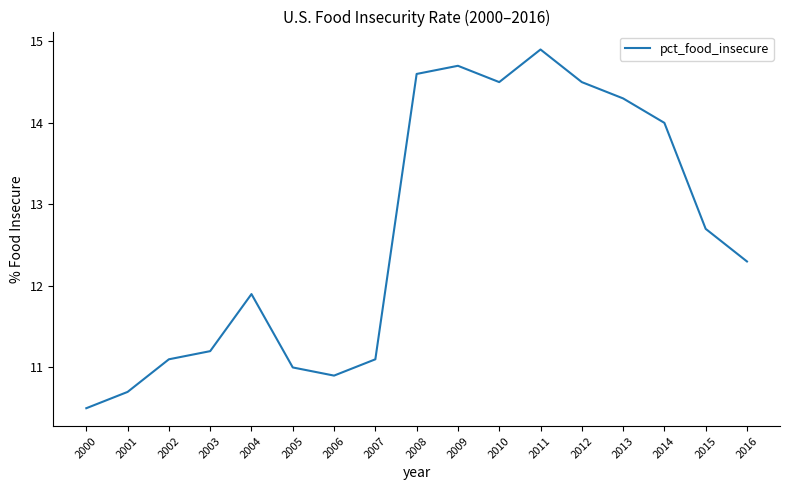

Read the value at 2015.

12.7